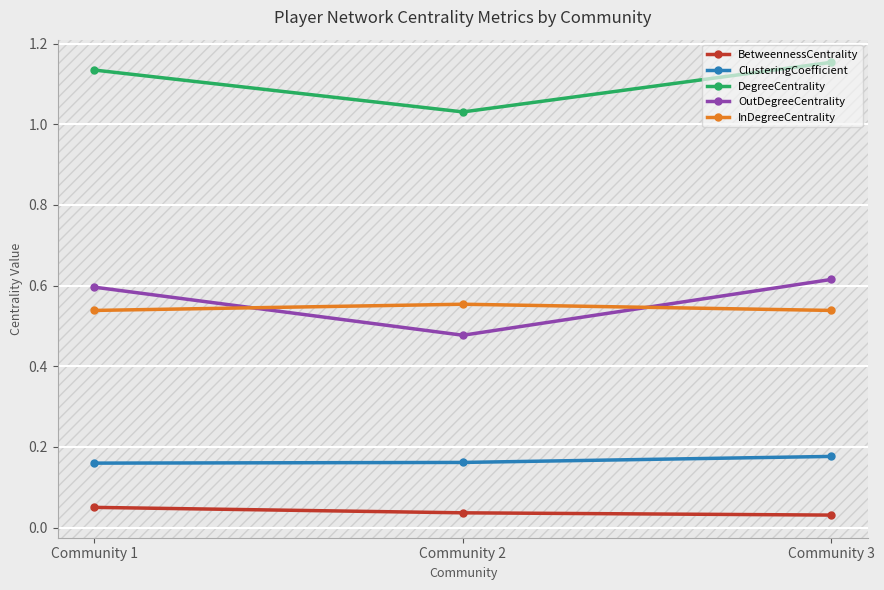

True or false: OutDegreeCentrality has a value of 0.2 at Community 1.

False